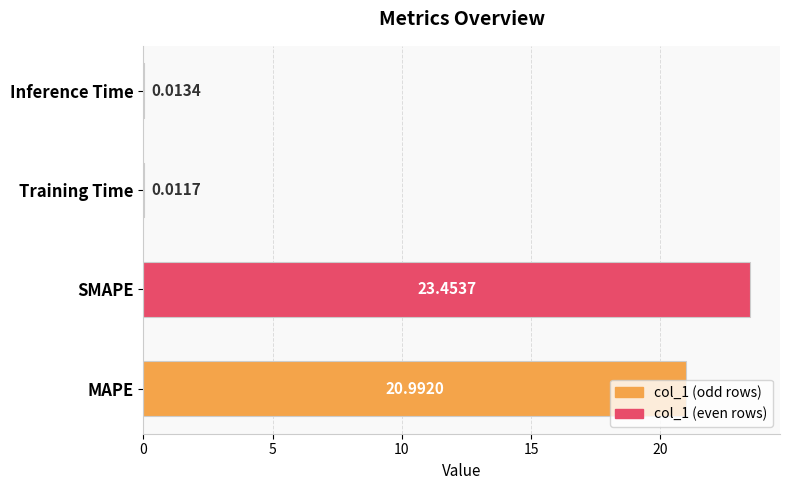

Between SMAPE and Inference Time, which is larger?

SMAPE